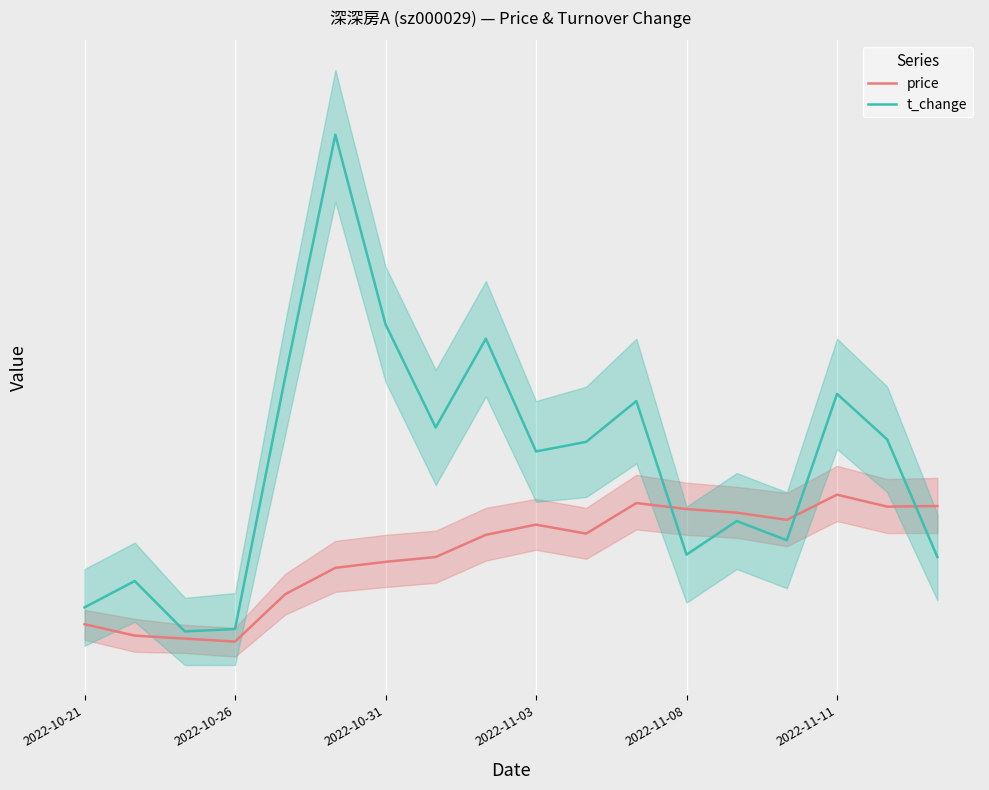

What is the minimum value shown in the chart?

7.9